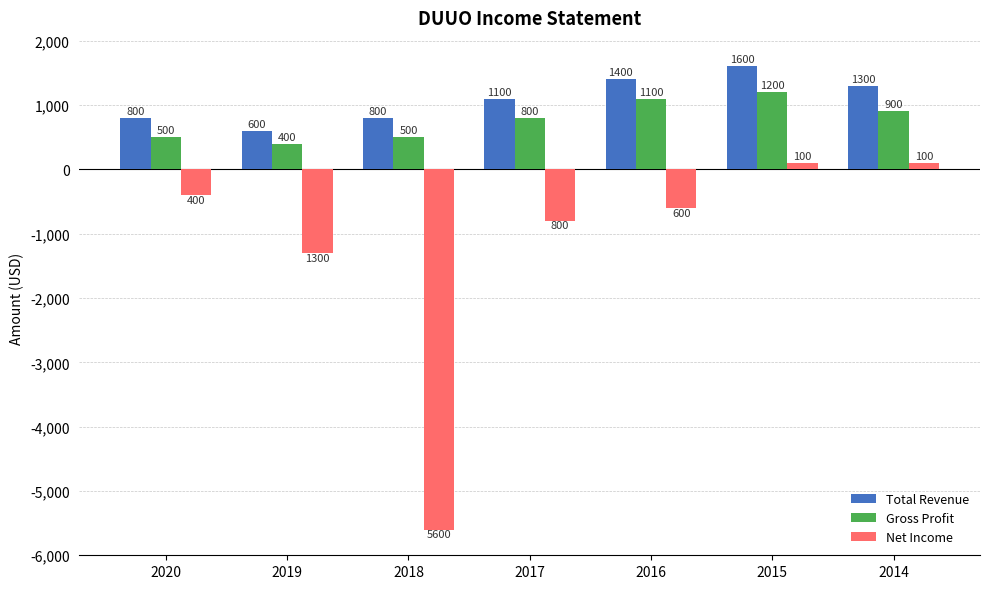

Are the bars horizontal?

No